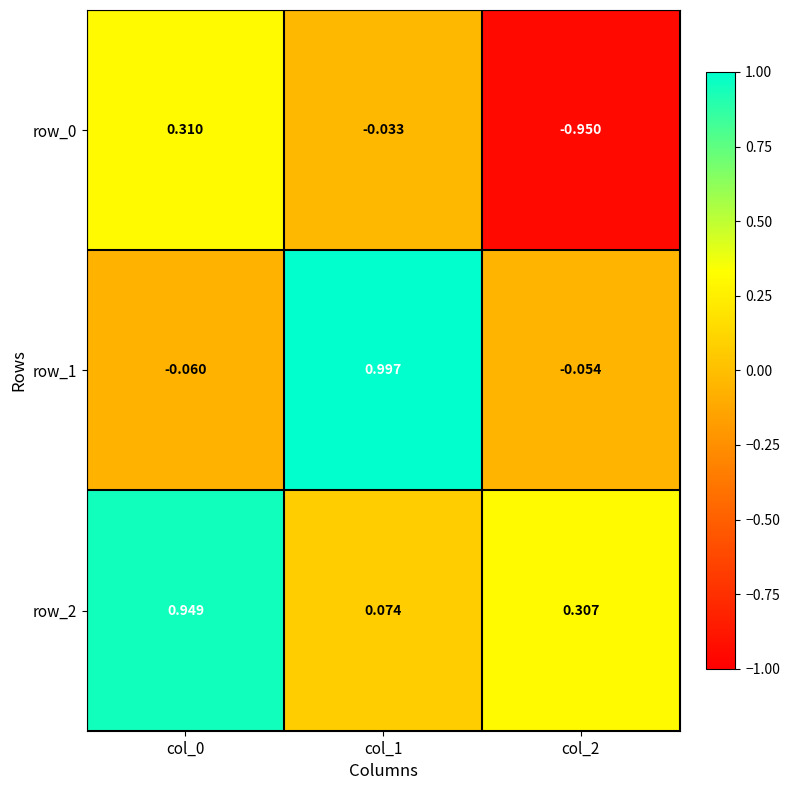

Is the value of row_0 at col_1 greater than the value of row_2 at col_0?

No